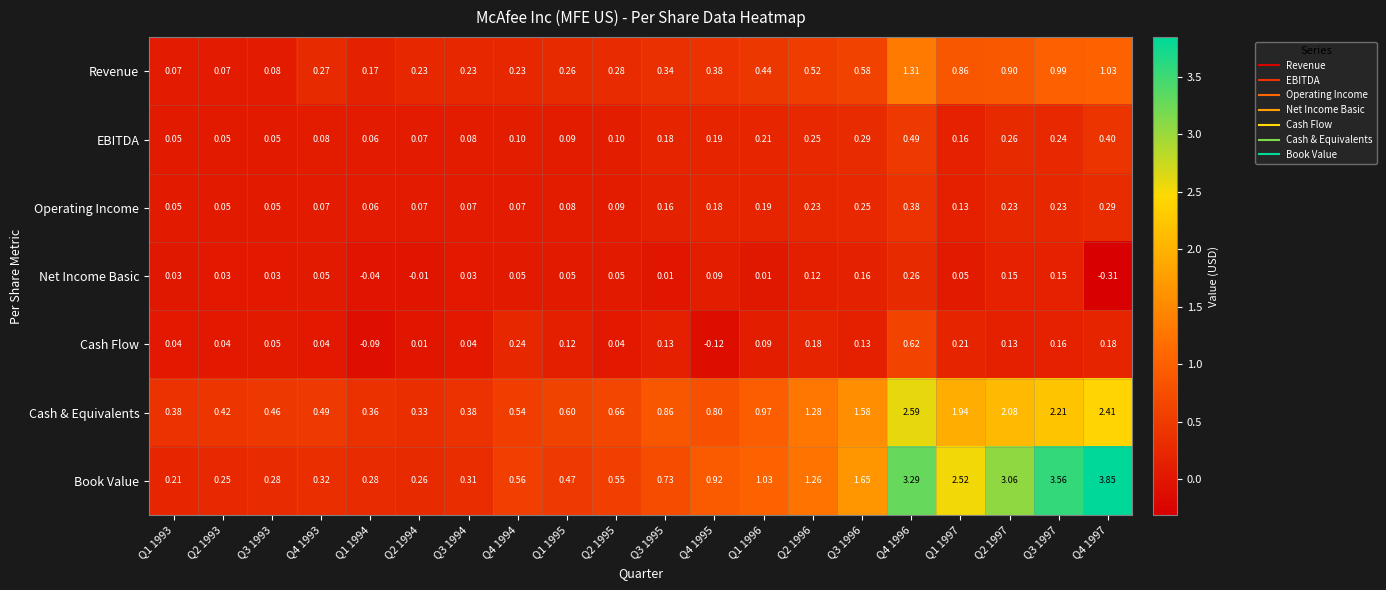

Which series has the widest spread of values?

Book Value